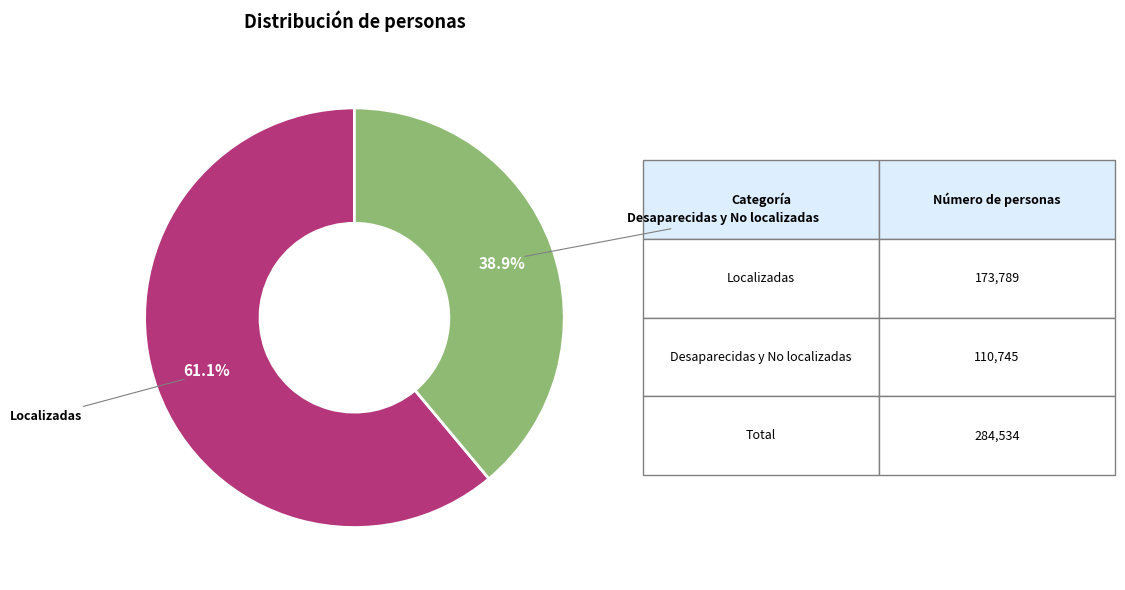

Is there a majority slice in this chart?

Yes